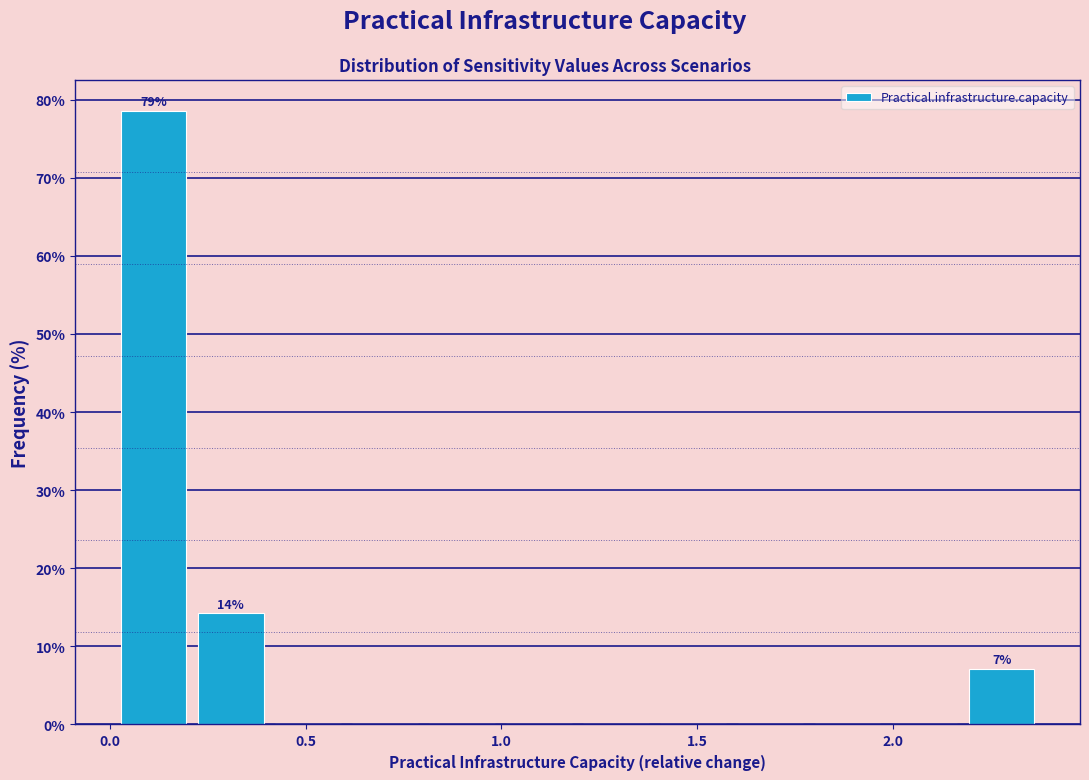

Around what value on the x-axis is the tallest bar? Give the approximate position of its centre, as read against the axis.

0.10